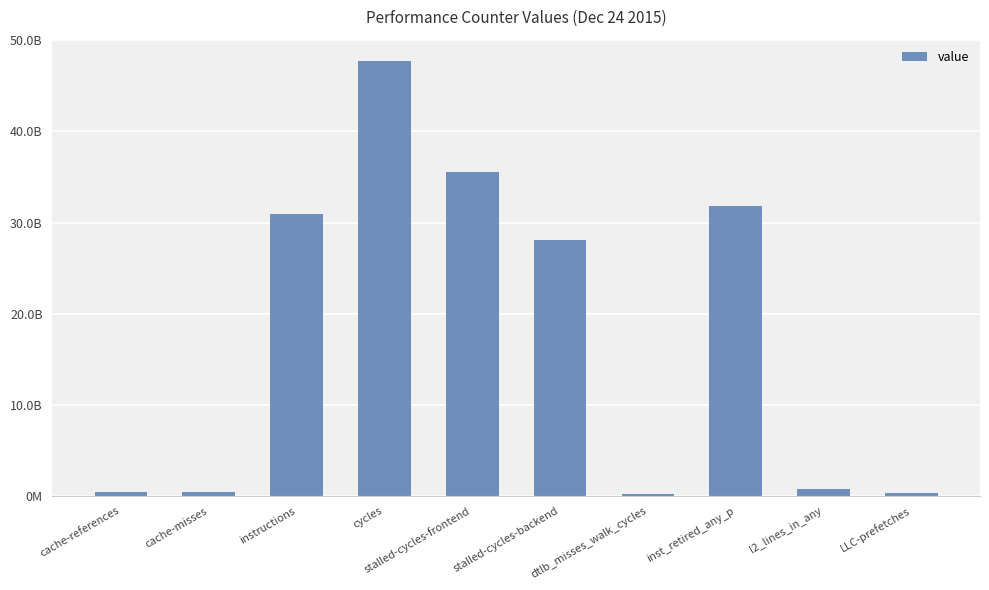

What is the greatest value displayed?

47691511826